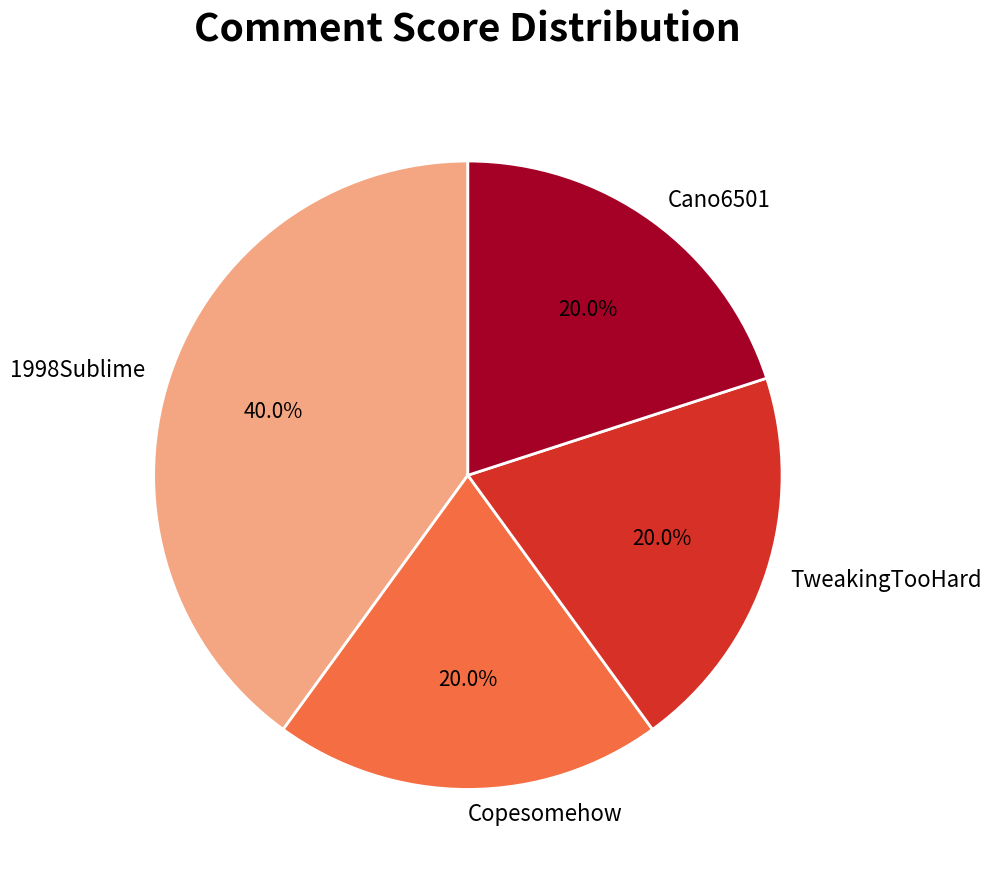

What percentage is the Cano6501 slice, to the nearest percent?

20%